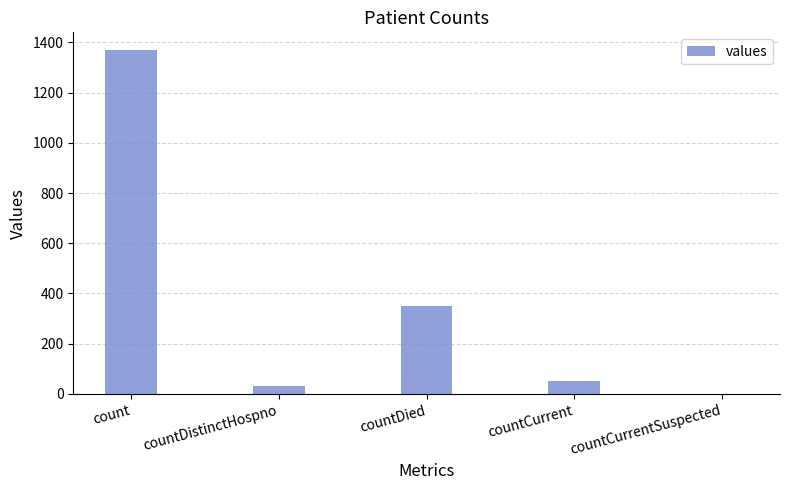

Reading left to right, what are all the values shown in this chart?

count=1371	countDistinctHospno=33	countDied=349	countCurrent=52	countCurrentSuspected=0